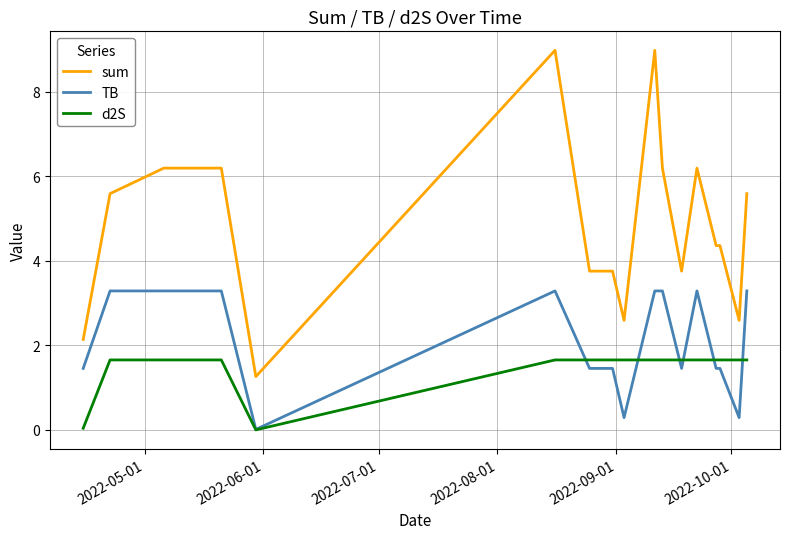

Which series has the largest range (max minus min)?

sum